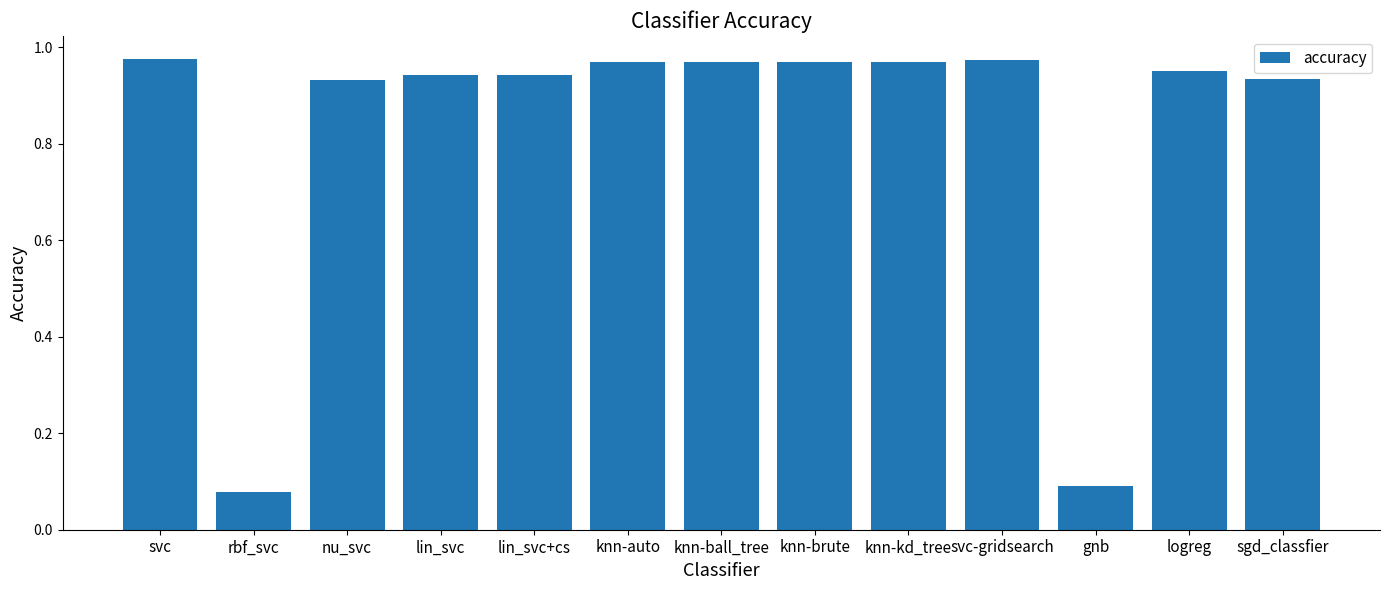

What is the sum of the values at lin_svc and knn-kd_tree?

1.9